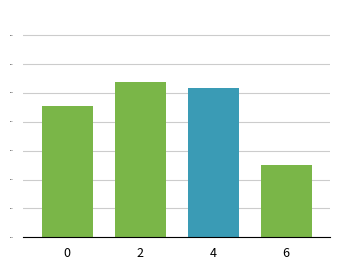

Count the values in the range 0 to 1.

4